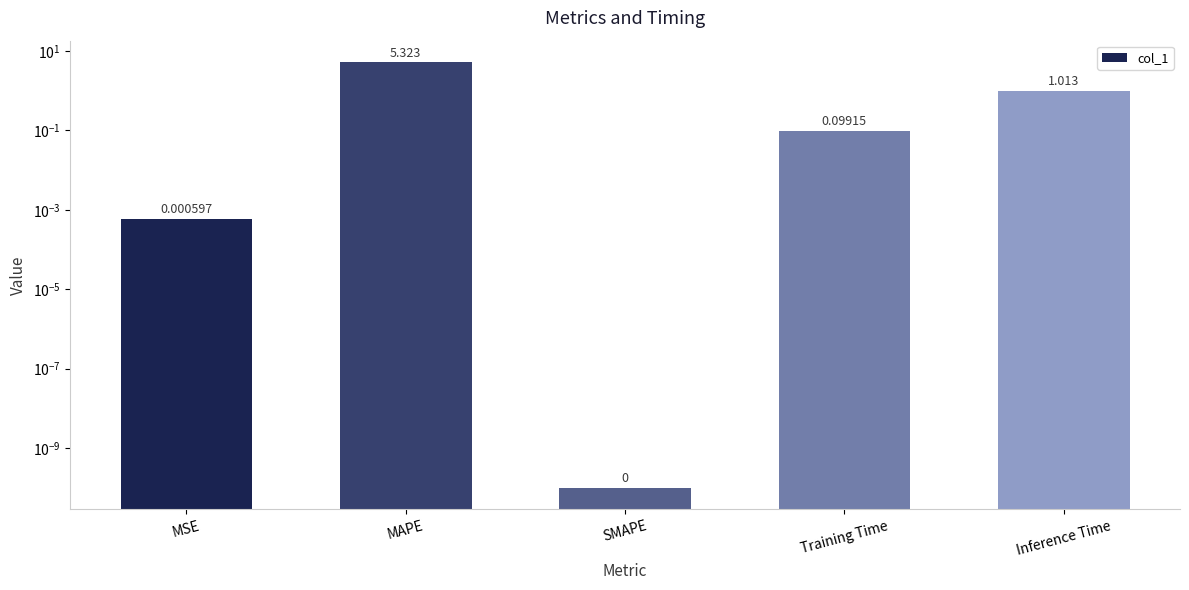

Rank the categories by value from highest to lowest.

MAPE, Inference Time, Training Time, MSE, SMAPE